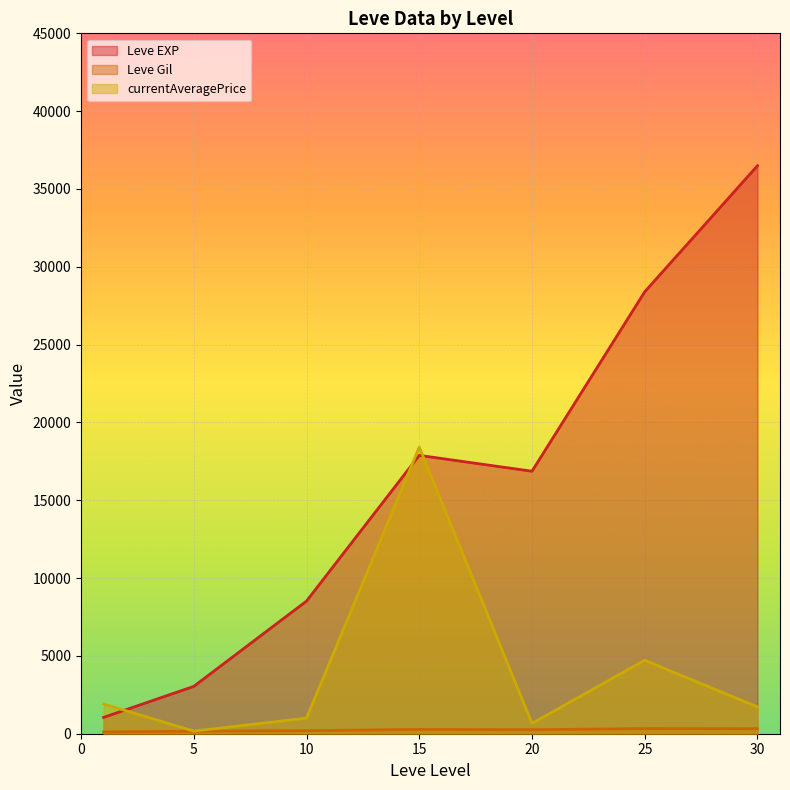

Which series has the largest total across all categories?

Leve EXP